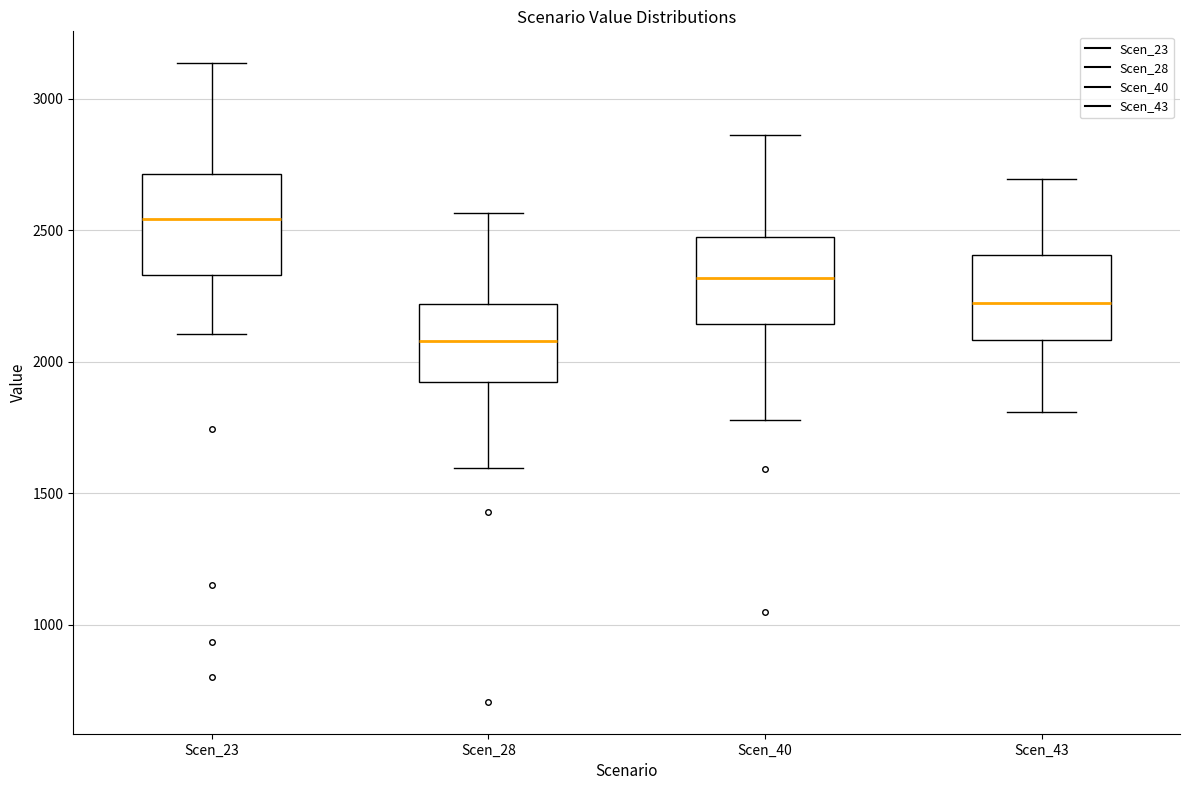

Reading left to right, transcribe this box plot: for each box, give where its median line is, the range the box spans, and where its two whiskers end, as read against the y-axis. The values are not printed on the chart, so give them approximately, as read against the axis.

Scen_23: median 2550, box 2350 to 2700, whiskers 2100 to 3150
Scen_28: median 2100, box 1900 to 2200, whiskers 1600 to 2550
Scen_40: median 2300, box 2150 to 2500, whiskers 1800 to 2850
Scen_43: median 2200, box 2100 to 2400, whiskers 1800 to 2700